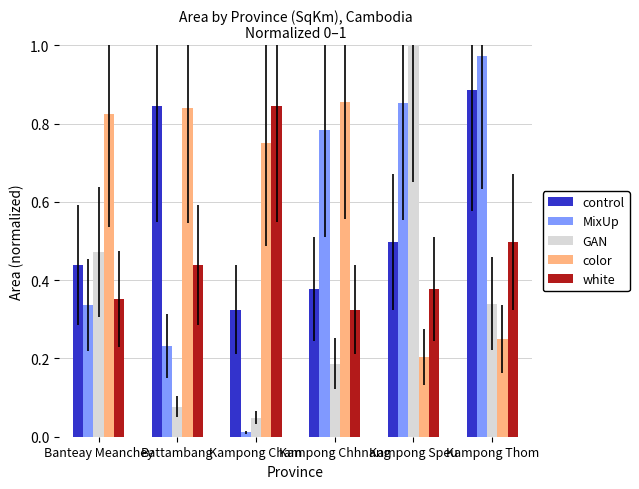

How many data points does each series have?

6